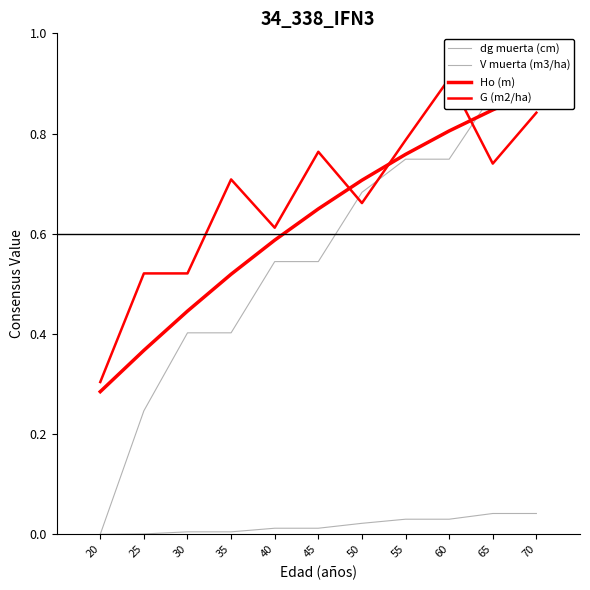

At which category does the chart reach its peak across all series?

60